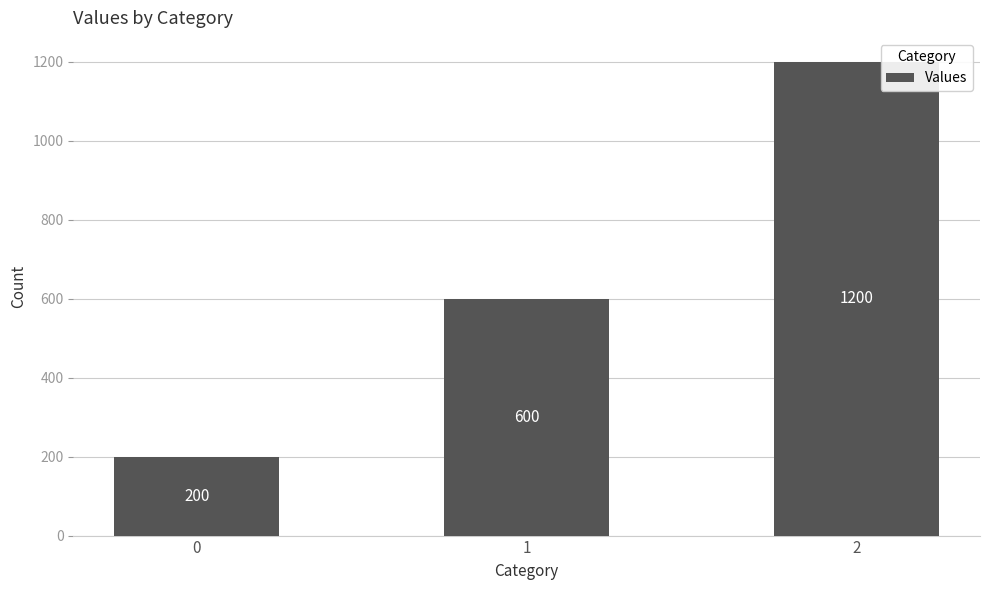

How many values are below 600?

1